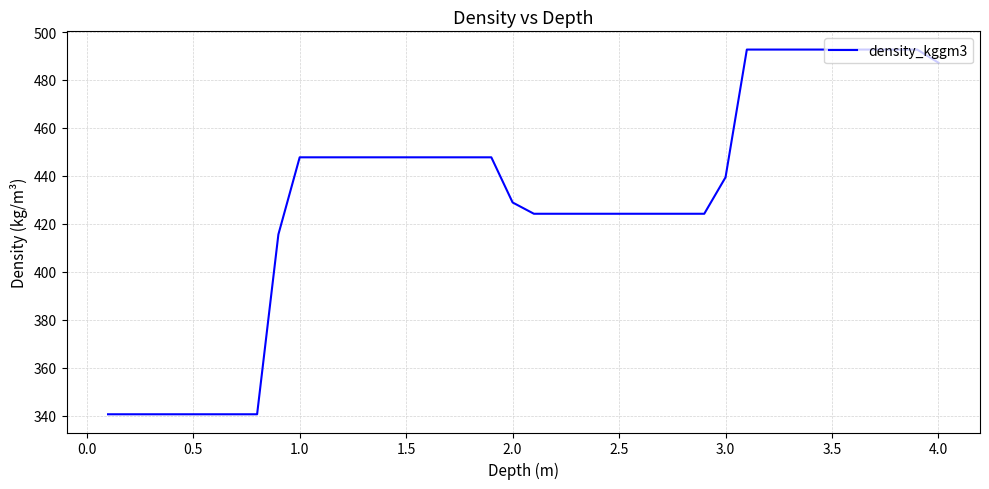

What is the smallest value displayed?

340.6